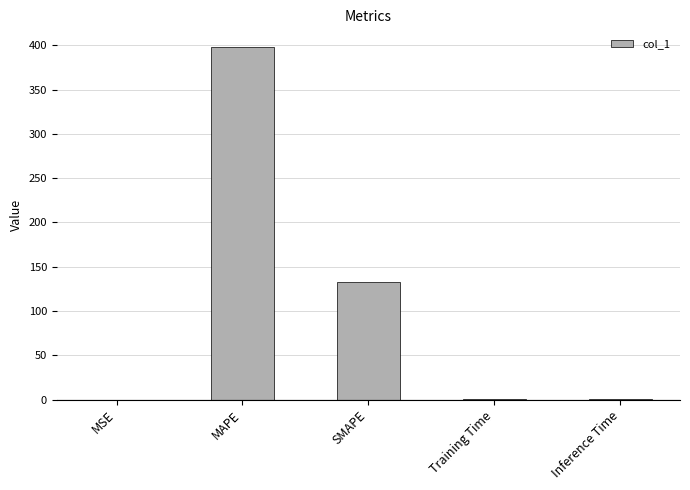

What is the sum of the values at MAPE and SMAPE?

531.3